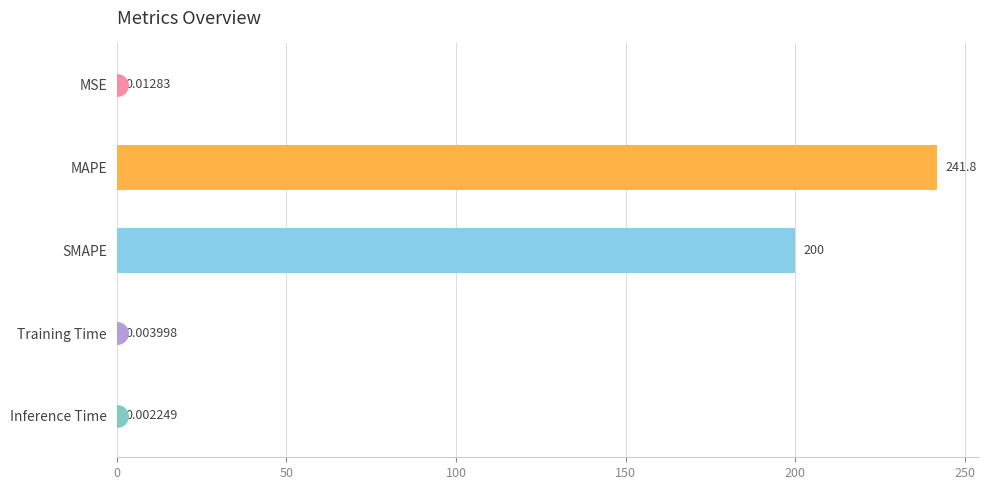

What is the greatest value displayed?

241.8